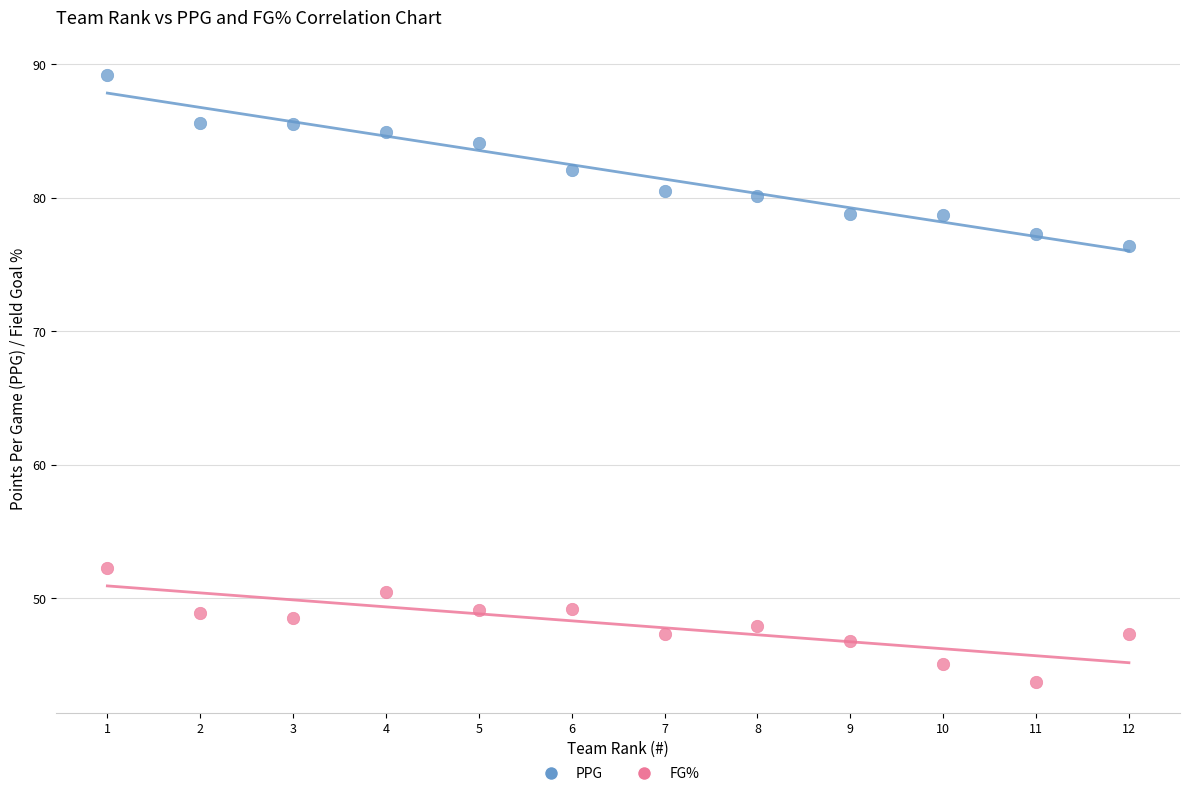

Which series has the widest spread of Y values?

PPG